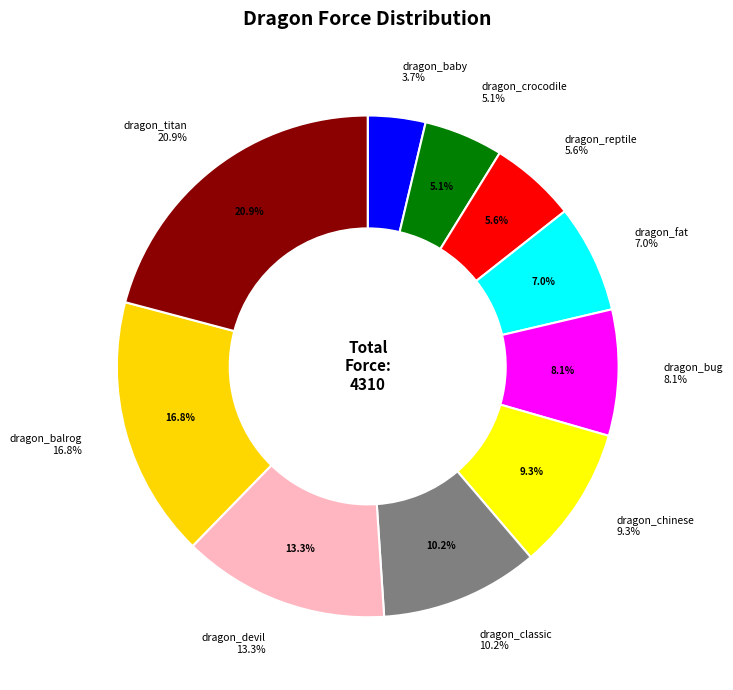

To the nearest percent, what is the difference between the dragon_bug and dragon_baby slice percentages?

4%